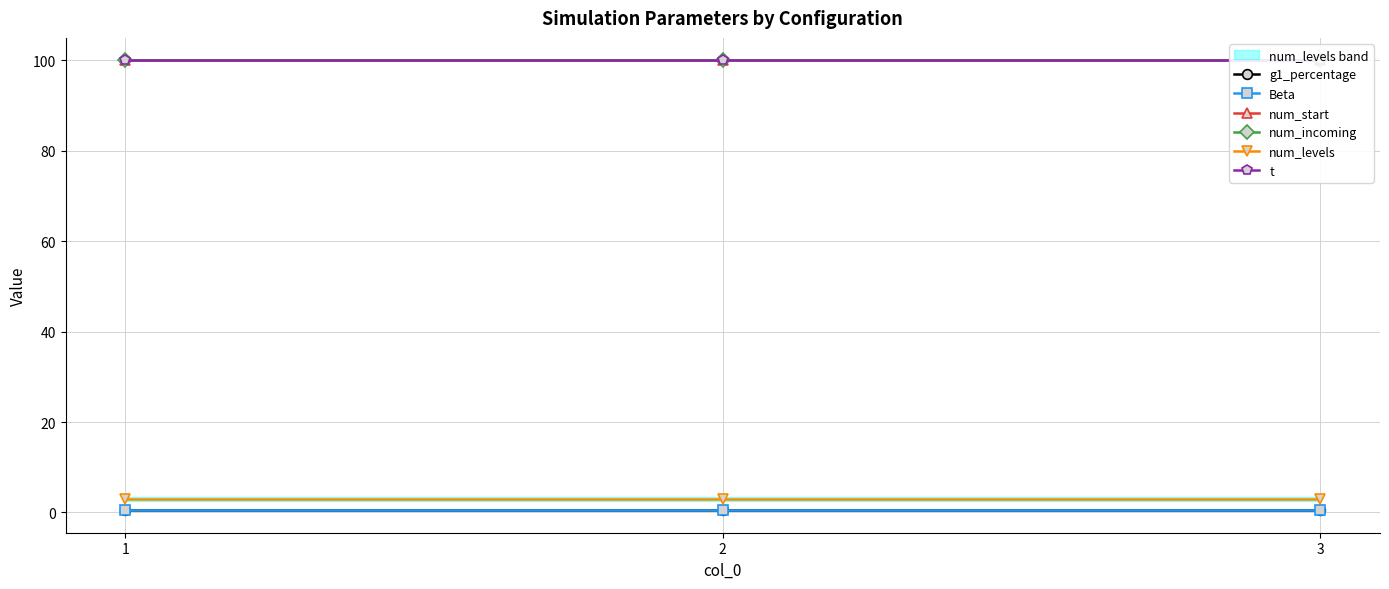

What is the value of the num_incoming point at the 1st from the left?

100.0